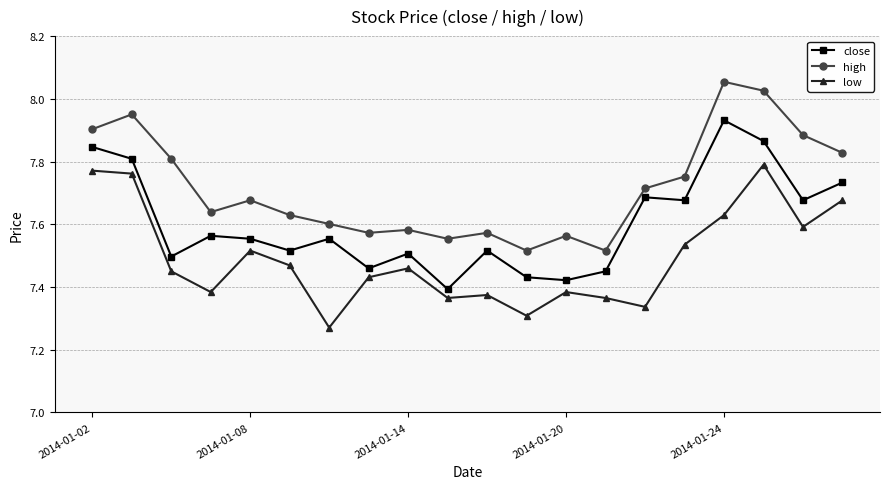

Which series has the largest total across all categories?

high